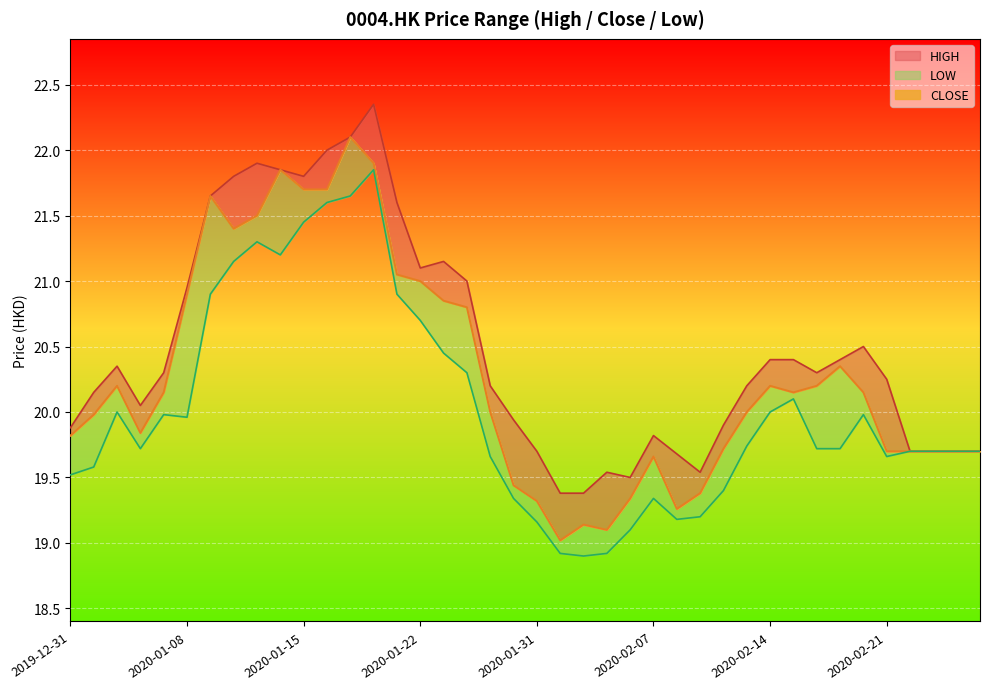

How many data points does each series have?

40